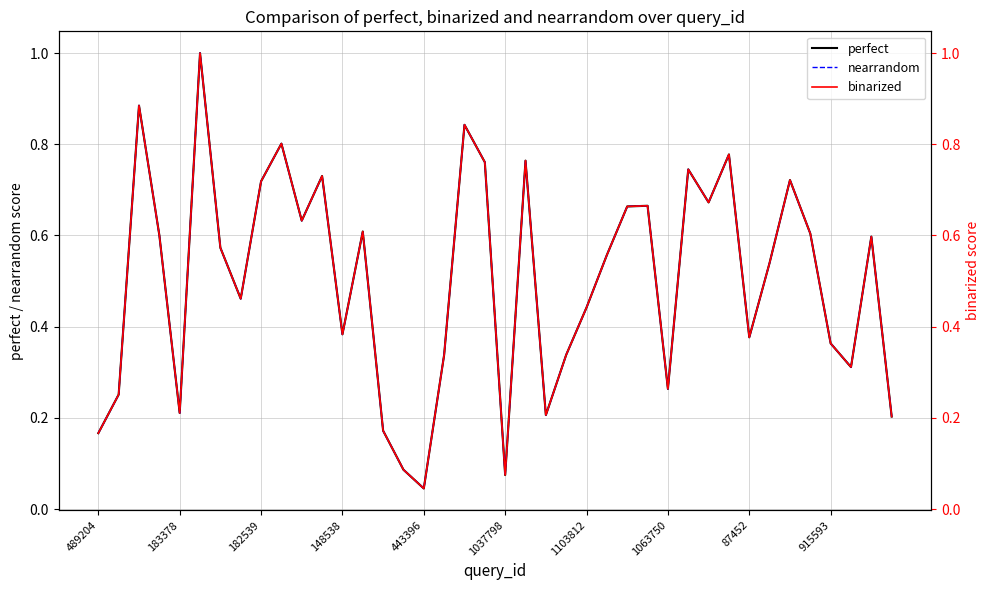

True or false: binarized has more than 1 interior local peaks.

True